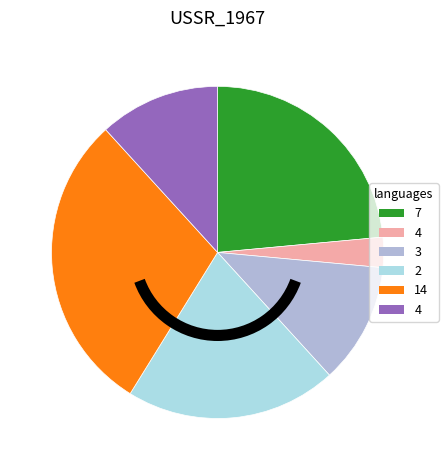

Is there a majority slice in this chart?

No